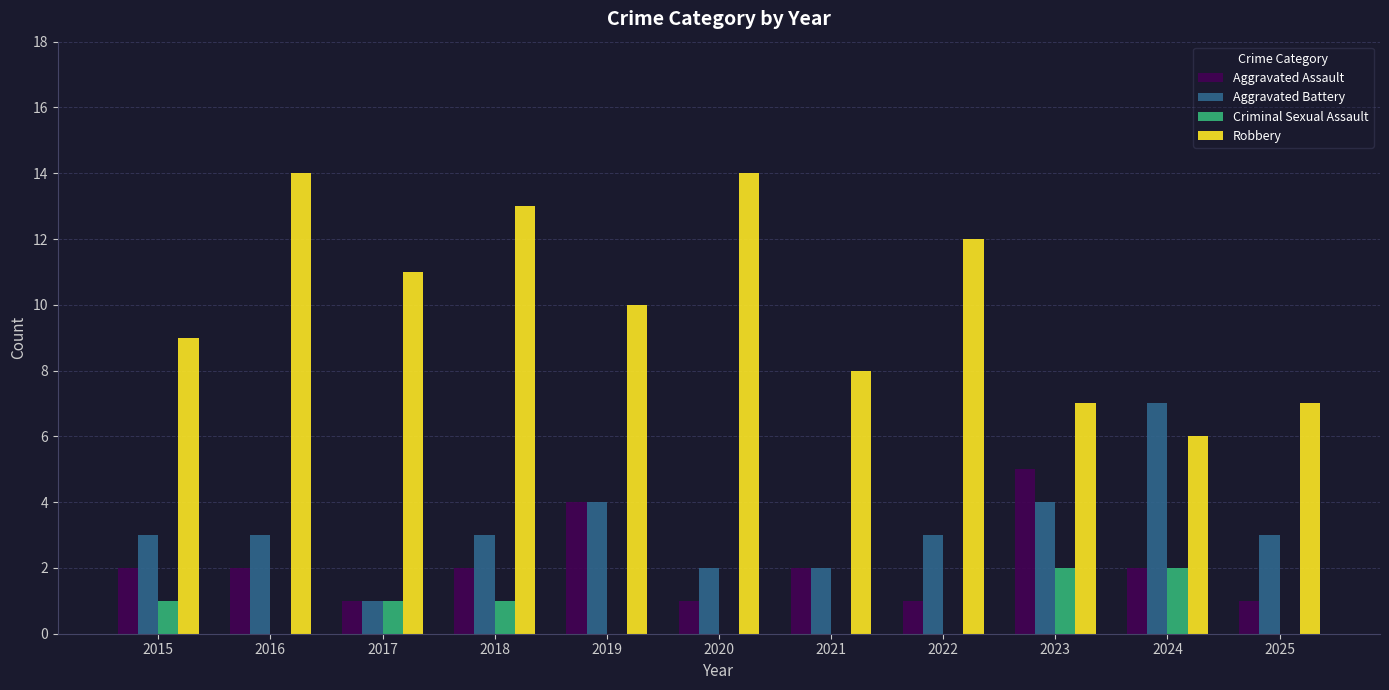

What is the sum of the Robbery values at 2021 and 2015?

17